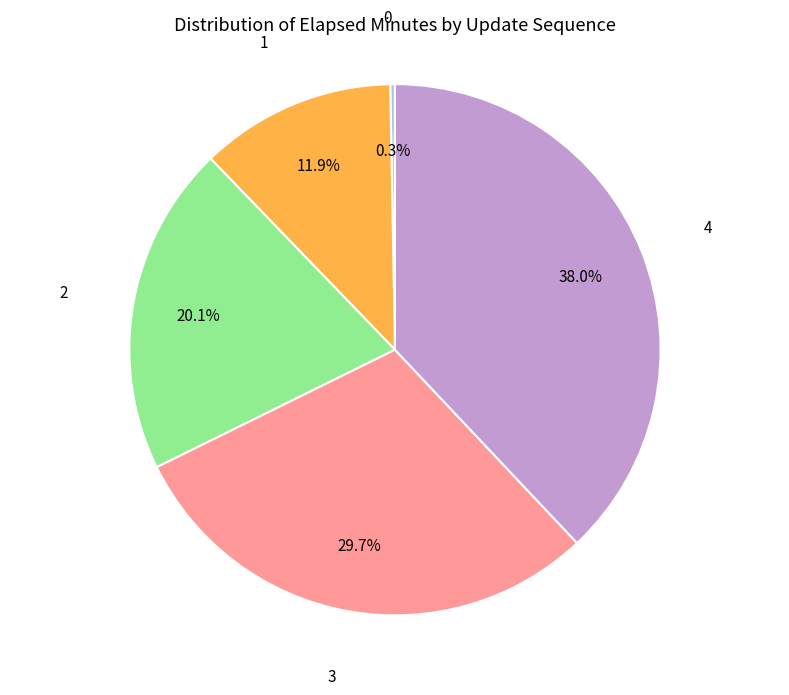

Combined, do 2 and 0 account for over 50%?

No